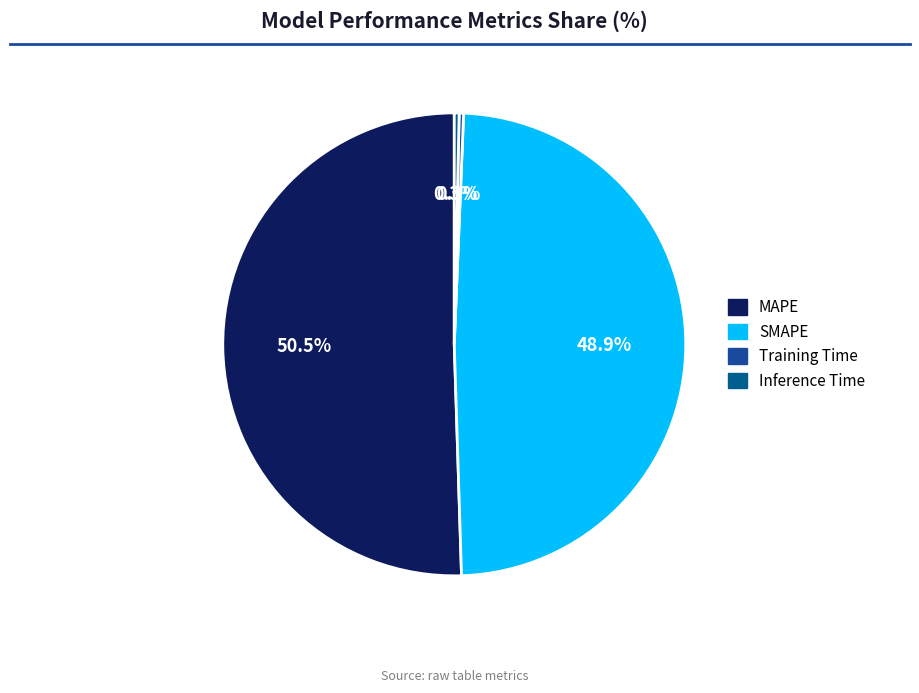

Which slice represents more than half of the pie?

MAPE